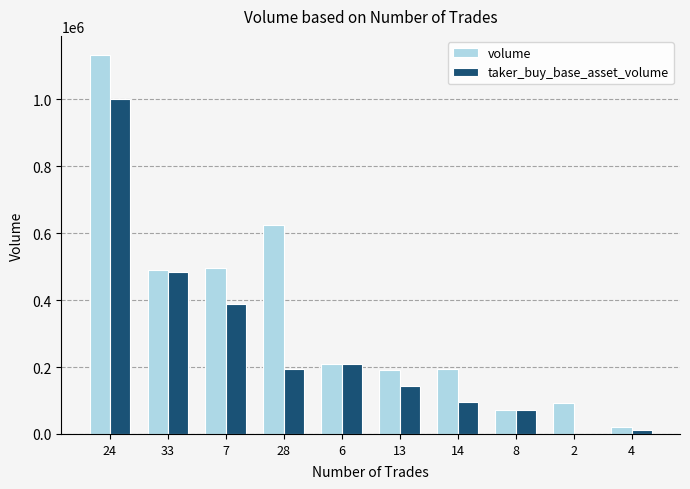

What is the maximum value shown in the chart?

1133023